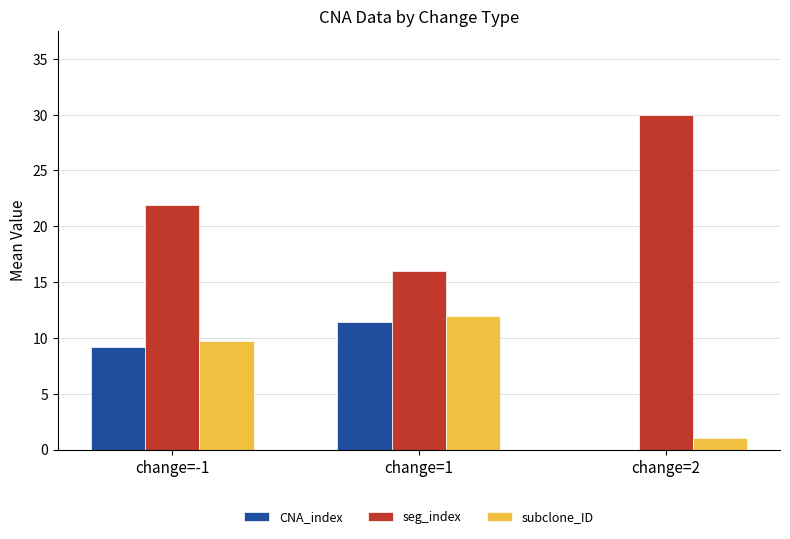

The value of seg_index at change=-1 is 21.9. True or false?

True